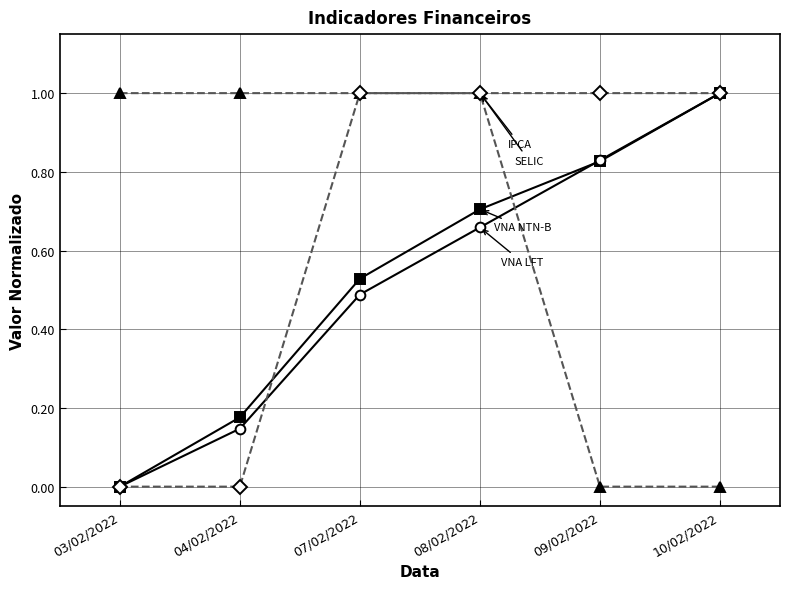

What is the maximum value shown in the chart?

1.0